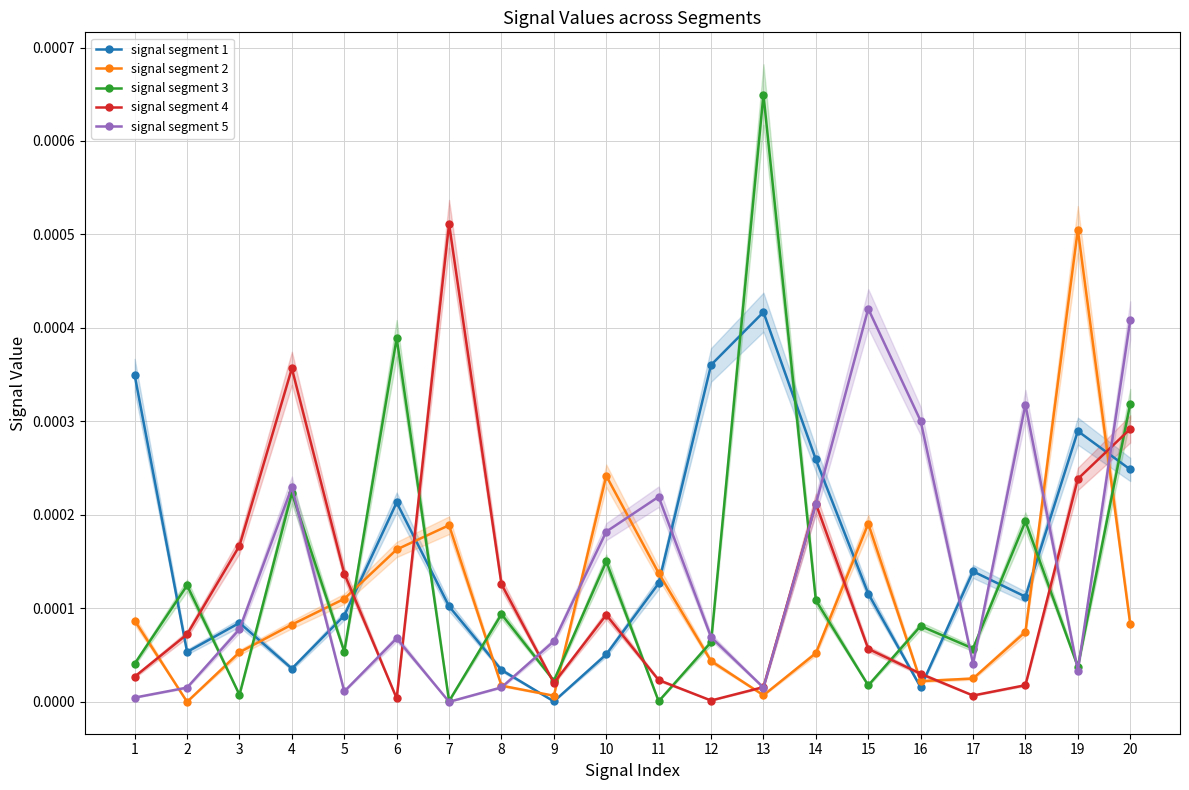

Which series has the largest total across all categories?

signal segment 1